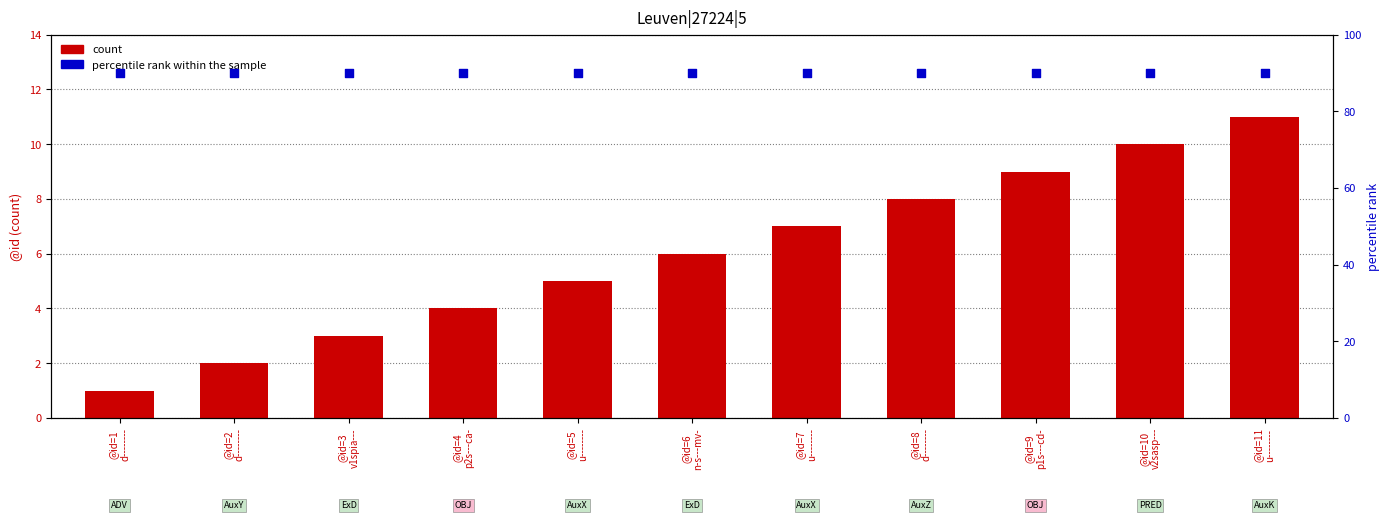

Which series reaches the maximum Y coordinate?

percentile rank within the sample